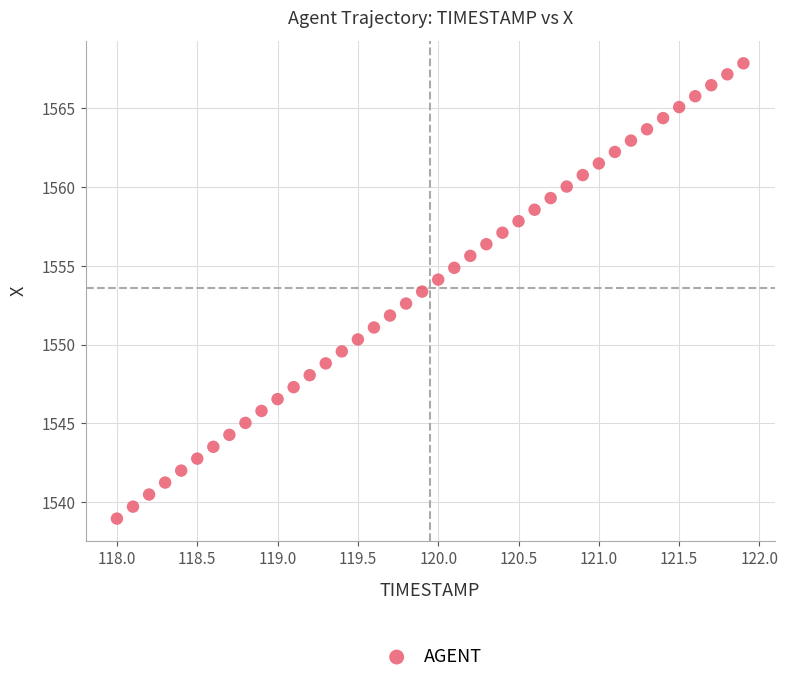

What is the range of X values (max minus min)?

3.9